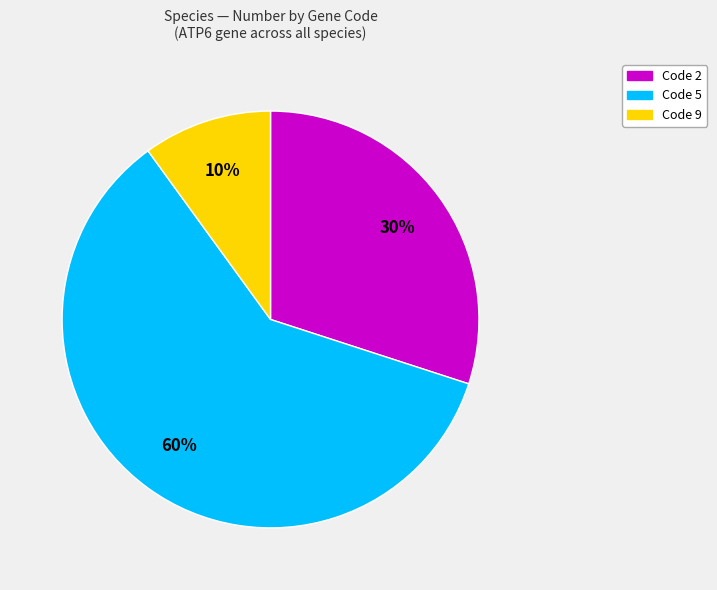

To the nearest percent, what is the average slice percentage?

33%